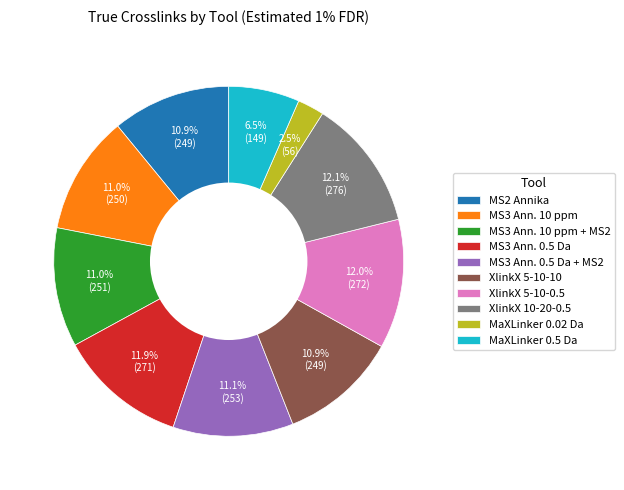

What is the ratio of the value at MS3 Ann. 10 ppm + MS2 to the value at XlinkX 5-10-10?

1.0